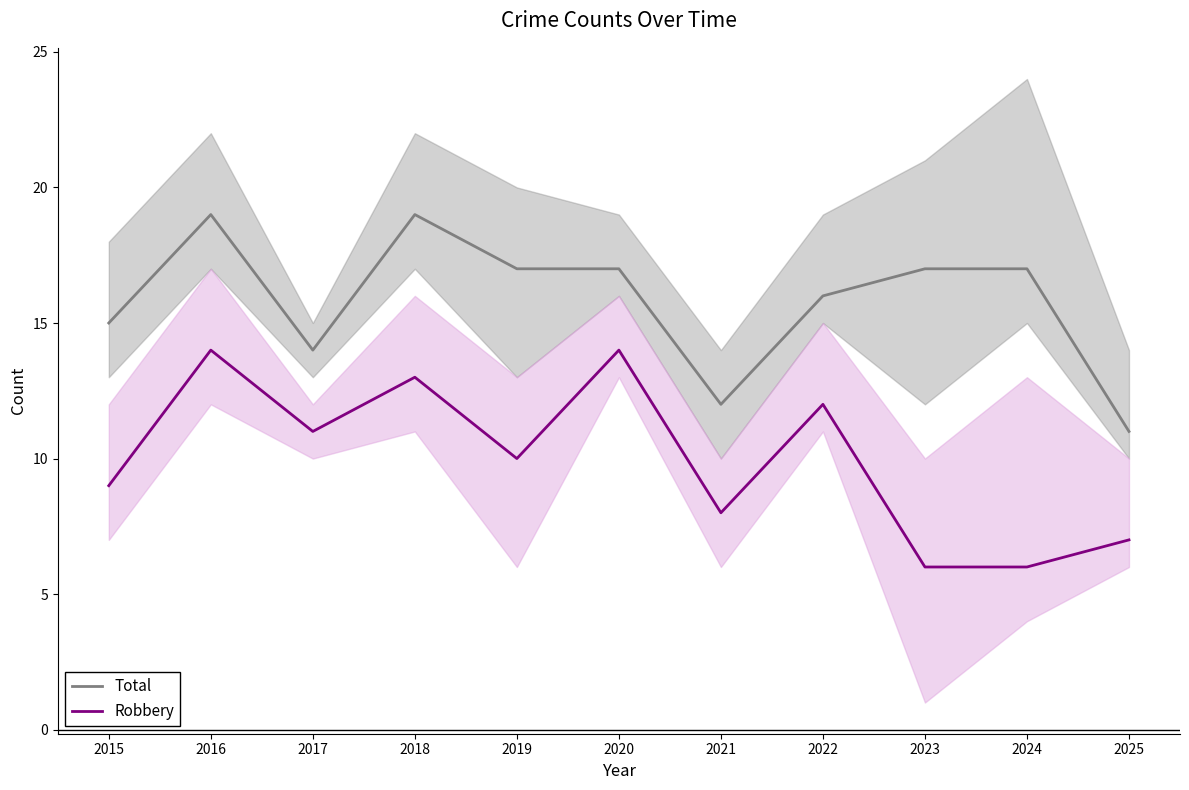

What is the difference between the Total values at 2024 and 2018?

2